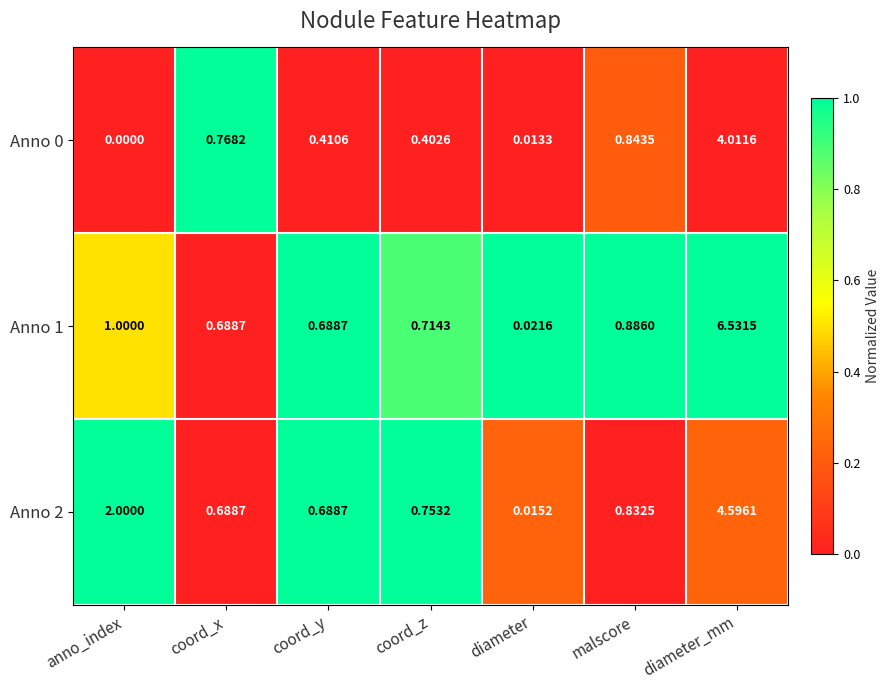

At which category is the sum across all series the highest?

diameter_mm